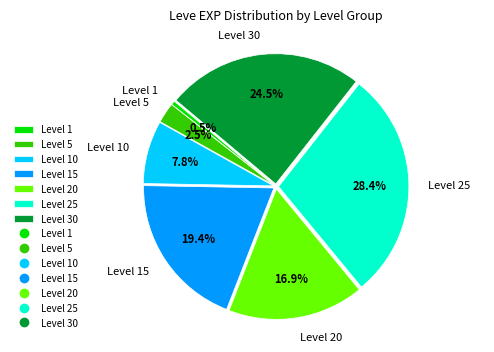

To the nearest percent, what portion does Level 25 represent?

28%